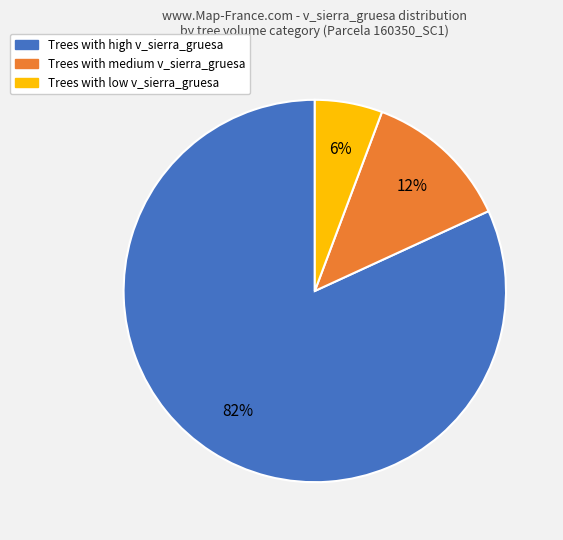

Between Trees with high v_sierra_gruesa and Trees with medium v_sierra_gruesa, which is larger?

Trees with high v_sierra_gruesa